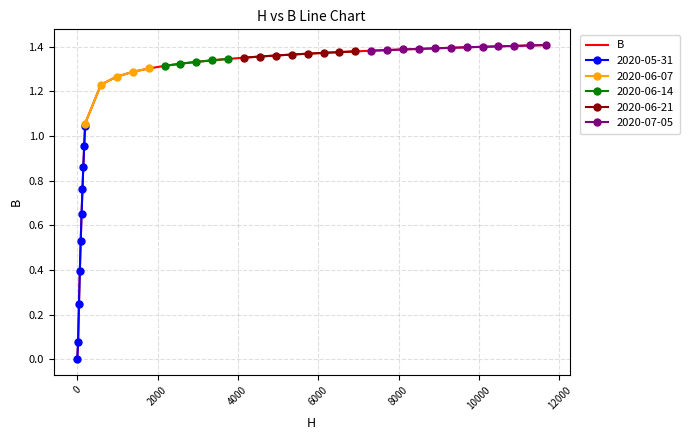

True or false: there are more than 2 points higher than both neighbors.

False